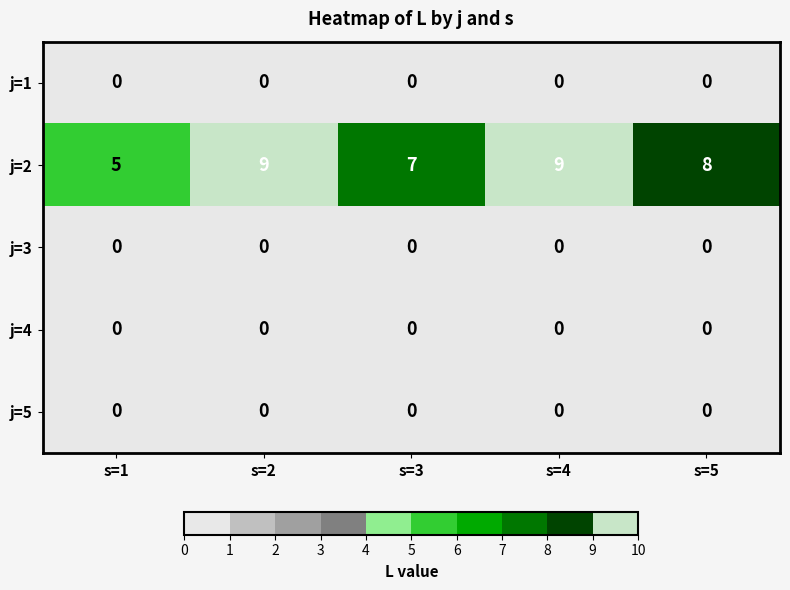

Reading left to right, transcribe all the data shown in this chart.

j=1: s=1=0	s=2=0	s=3=0	s=4=0	s=5=0
j=2: s=1=5	s=2=9	s=3=7	s=4=9	s=5=8
j=3: s=1=0	s=2=0	s=3=0	s=4=0	s=5=0
j=4: s=1=0	s=2=0	s=3=0	s=4=0	s=5=0
j=5: s=1=0	s=2=0	s=3=0	s=4=0	s=5=0